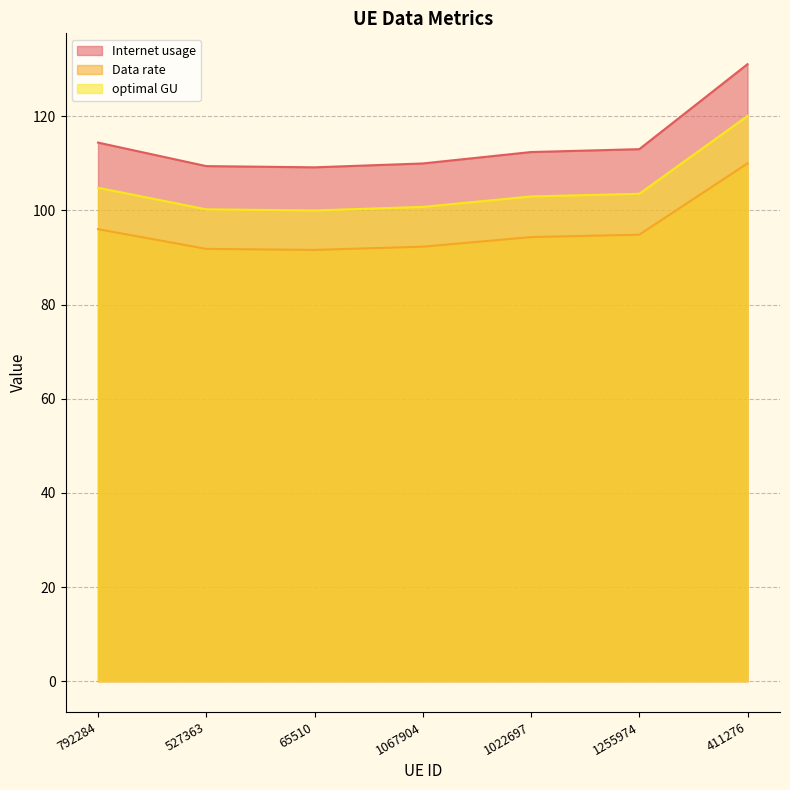

How many lines are shown in the chart?

3